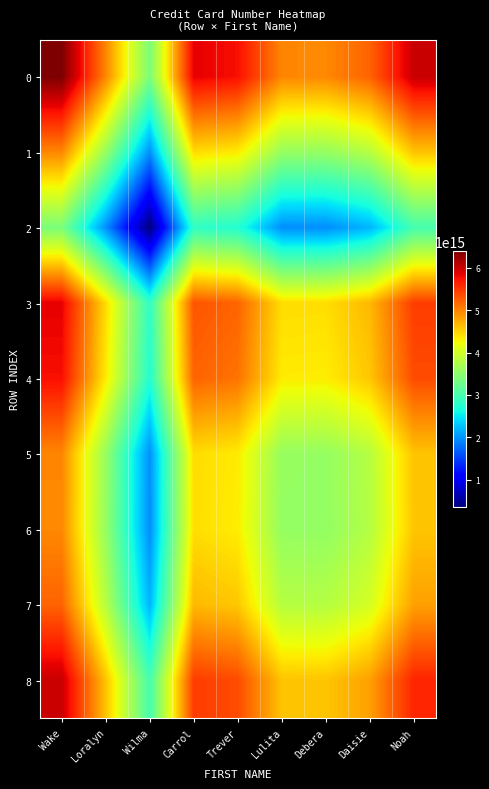

Which series changed the most between Loralyn and Lulita?

8